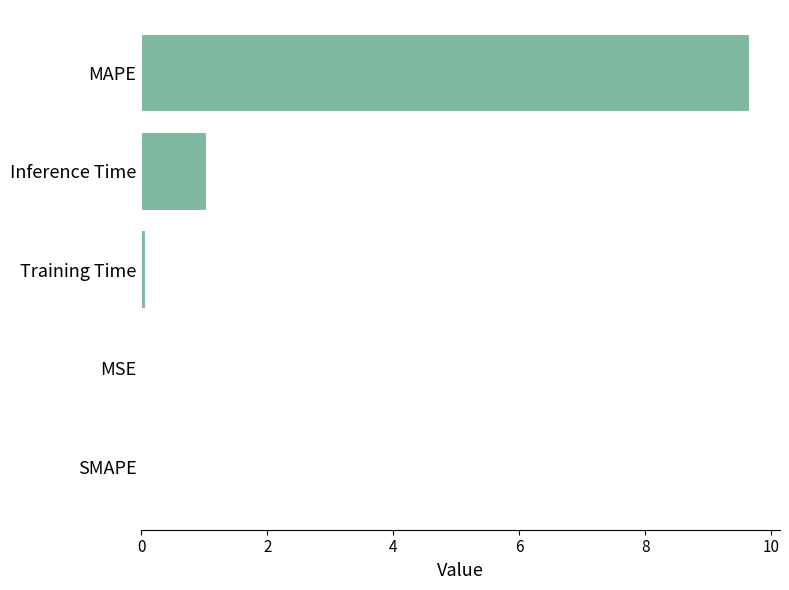

True or false: the data shows 0.5 at Inference Time.

False